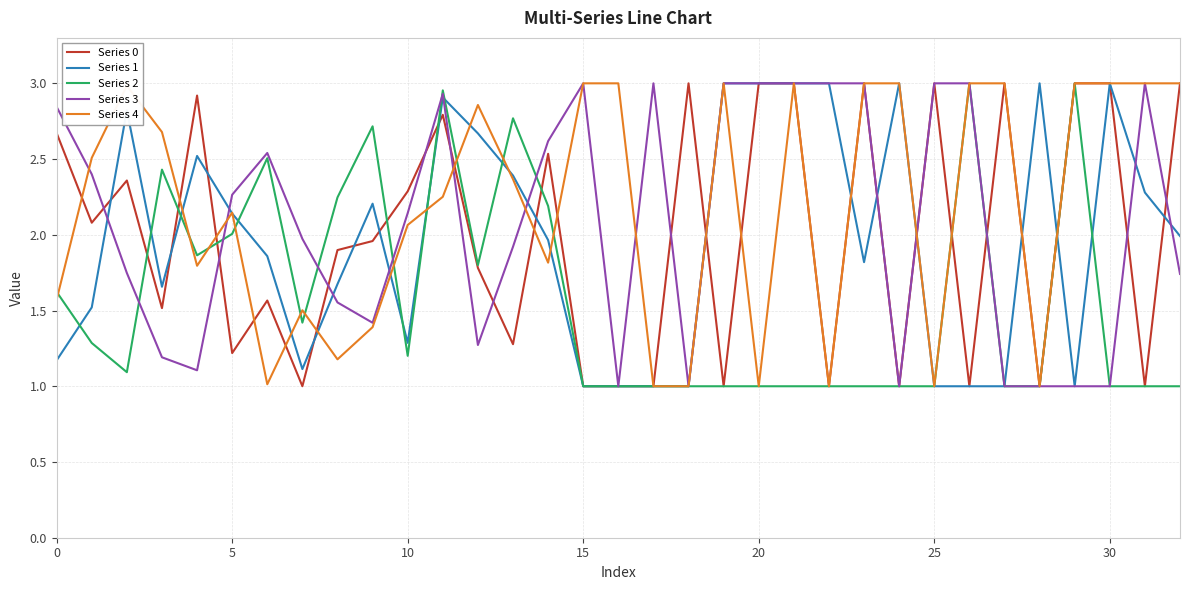

Does the chart display data point markers on the line(s)?

No